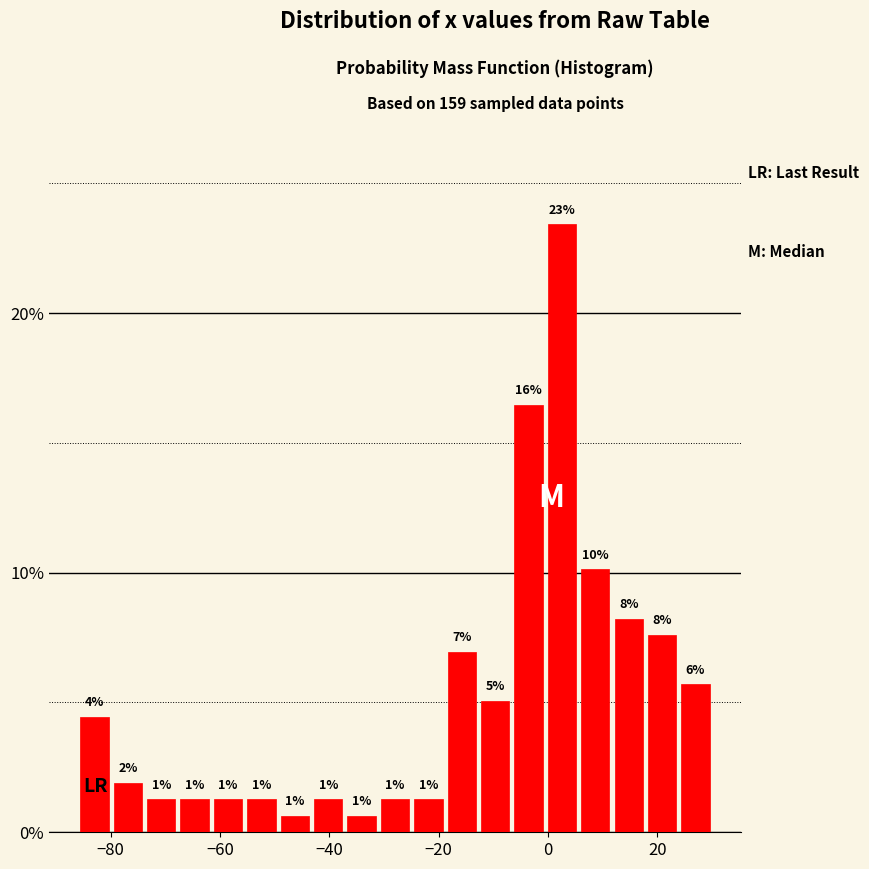

Read against the x-axis, roughly where is the centre of the tallest bar?

2